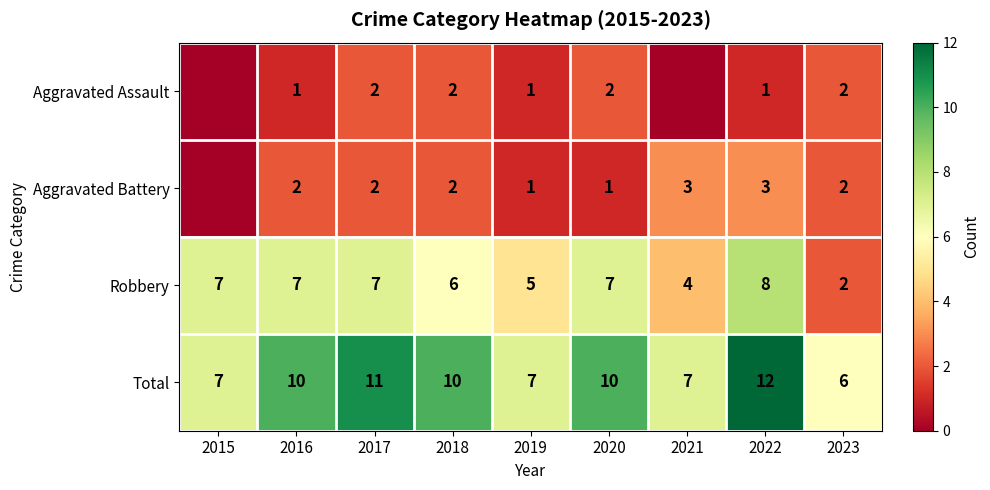

What is the average value of the Total series?

9